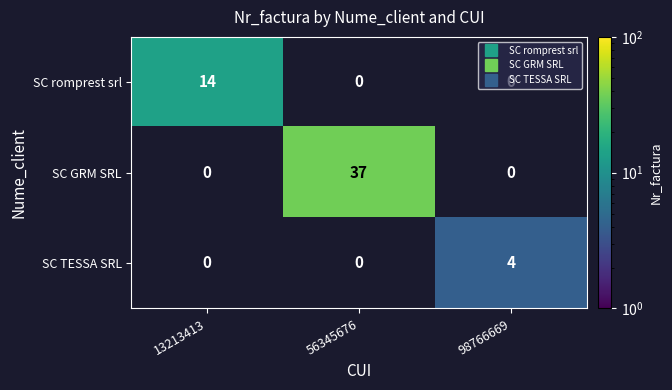

Is it true that SC romprest srl equals 14 at 13213413?

True